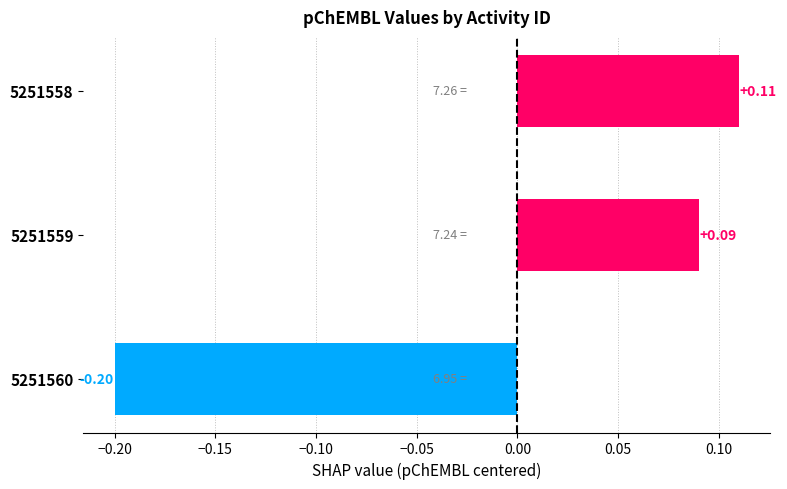

Which has a higher value, 5251559 or 5251558?

5251558